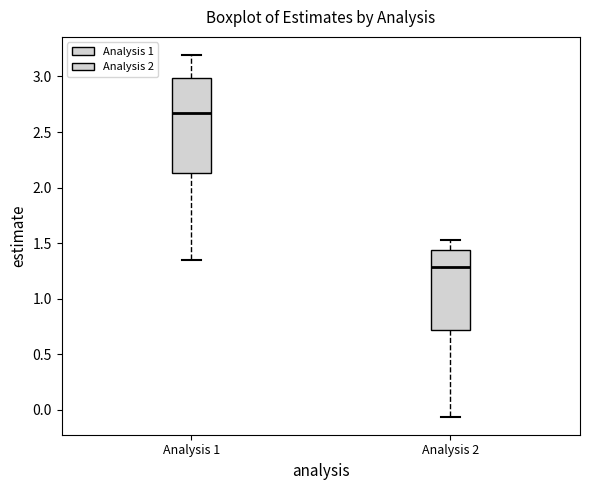

Which box has the lowest median line?

Analysis 2